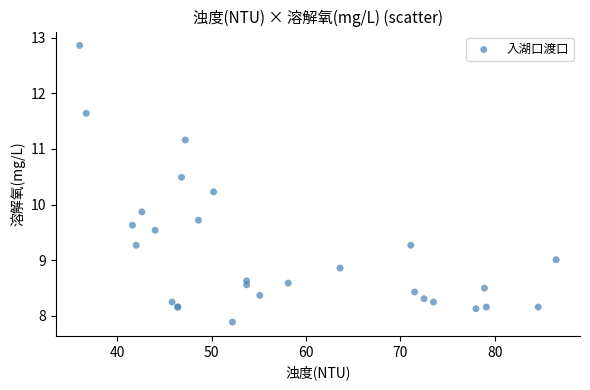

What Y value in the scatter plot is closest to 10?

9.9